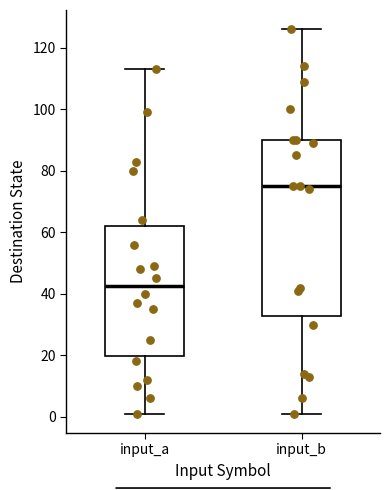

Where does the median line of the box for input_b sit on the y-axis? The values are not printed on the chart, so give them approximately, as read against the axis.

76